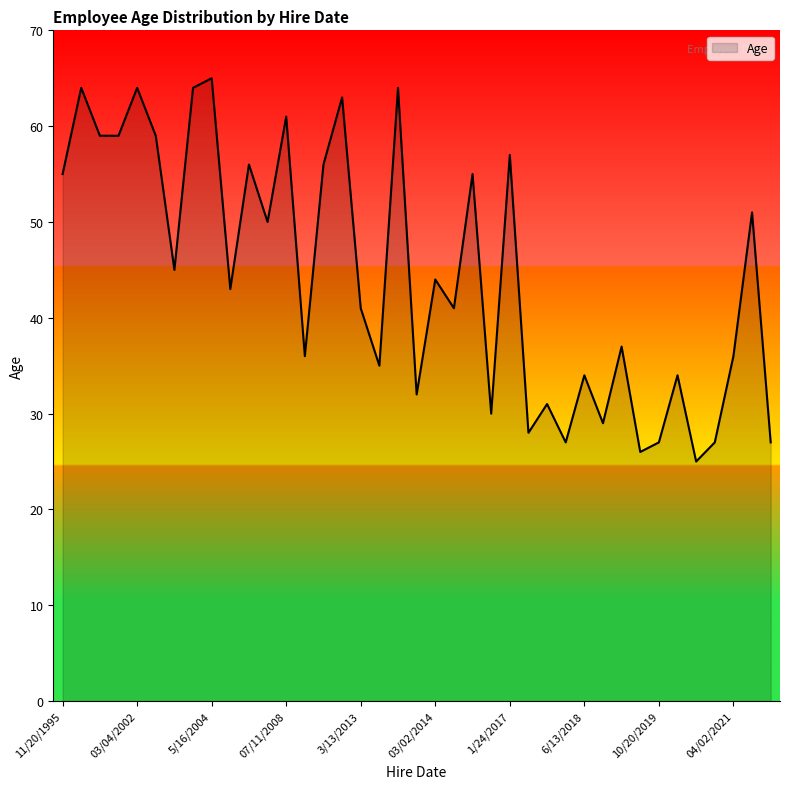

What is the difference between the maximum and minimum values?

40